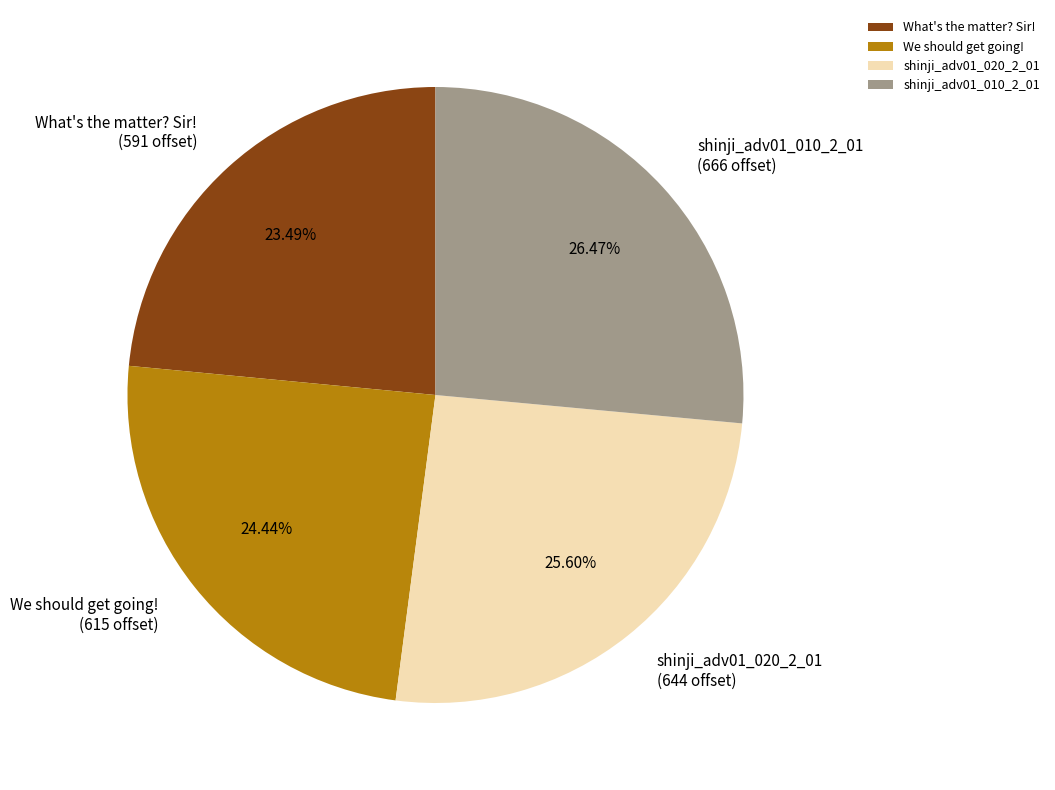

Which slice is the largest?

shinji_adv01_010_2_01